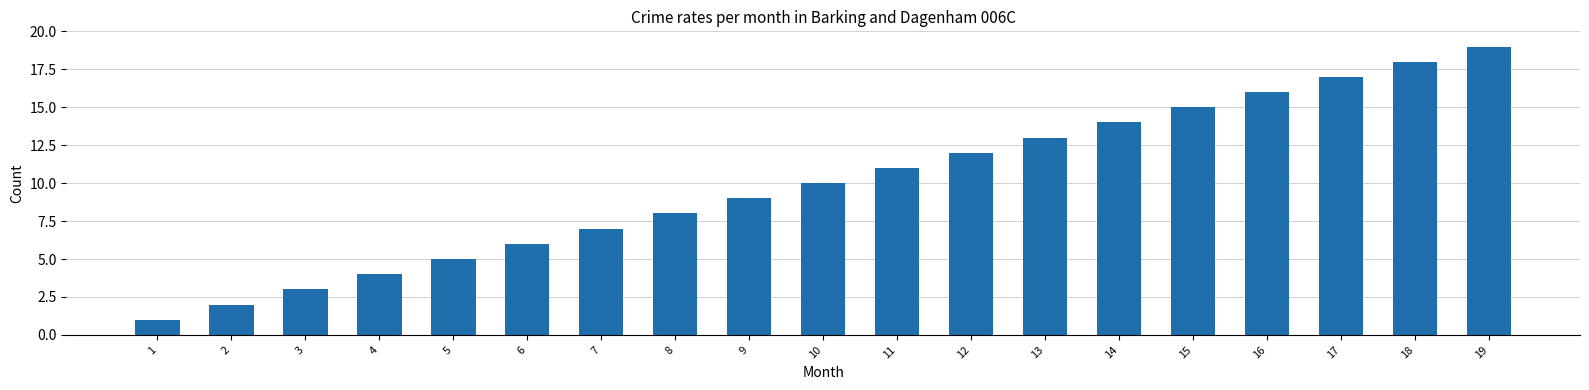

Which label corresponds to the smallest value in the chart?

1